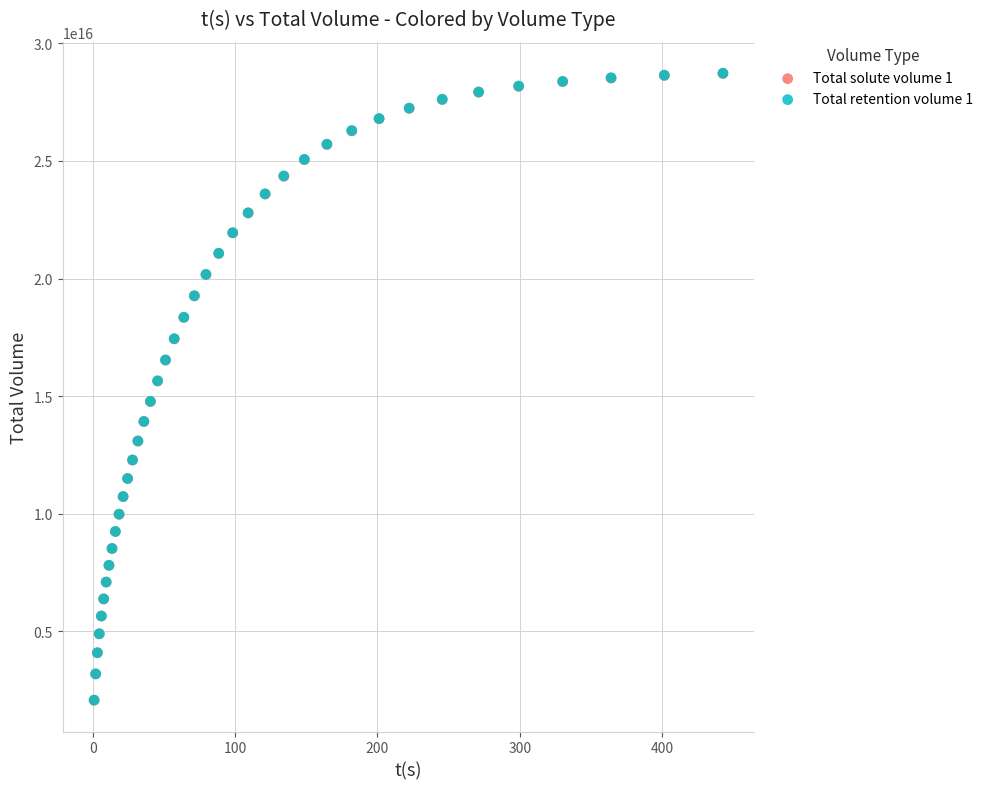

What are all the series names shown in the legend?

Total solute volume 1, Total retention volume 1